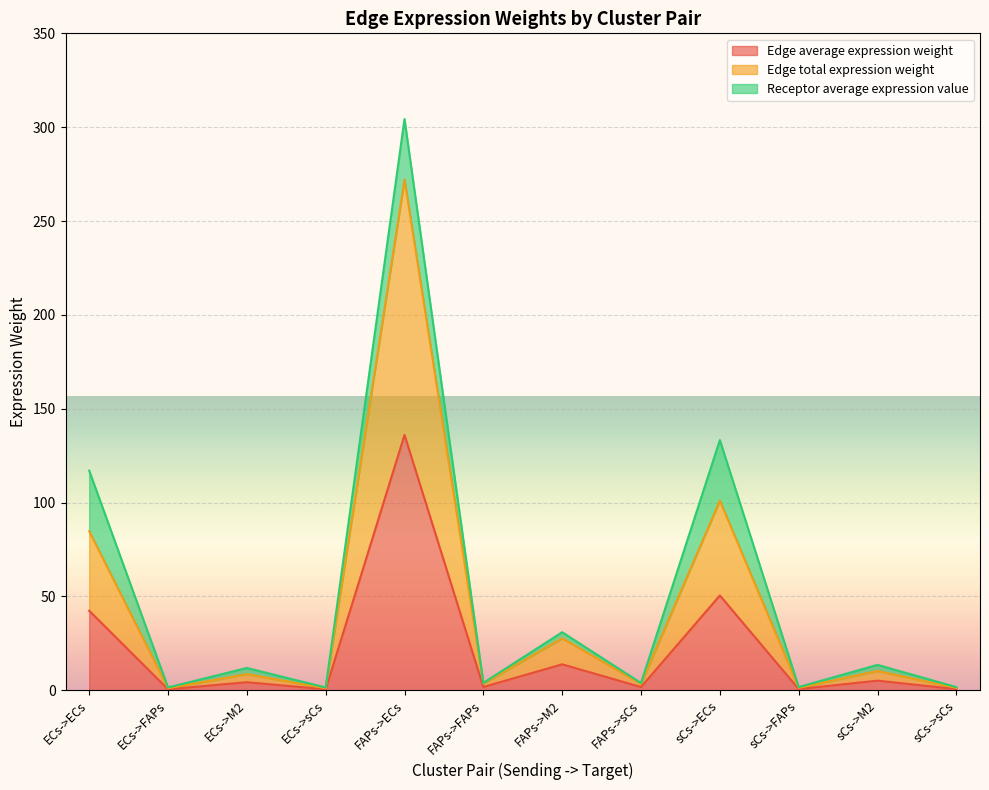

How many values in the Edge average expression weight series are below 4?

6